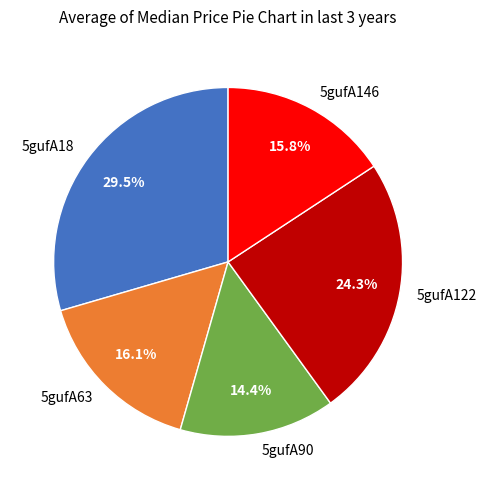

Does any single category account for the majority?

No